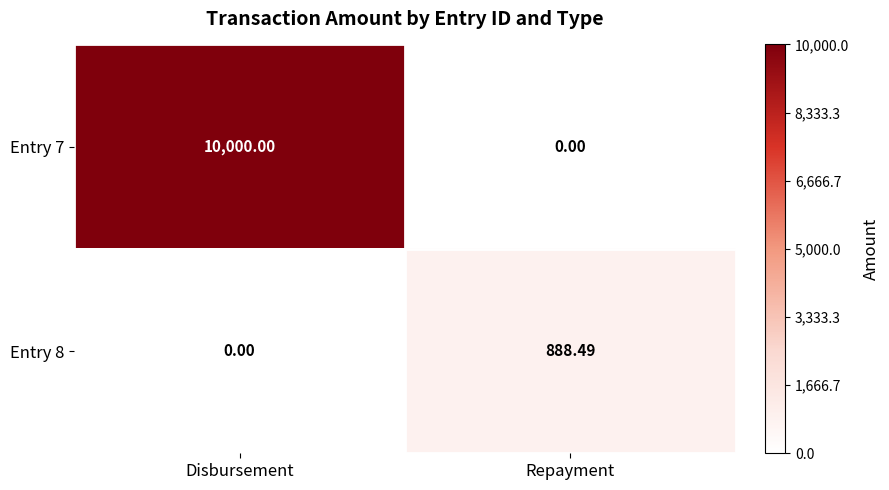

At which label is Entry 8 closest to 444?

Disbursement